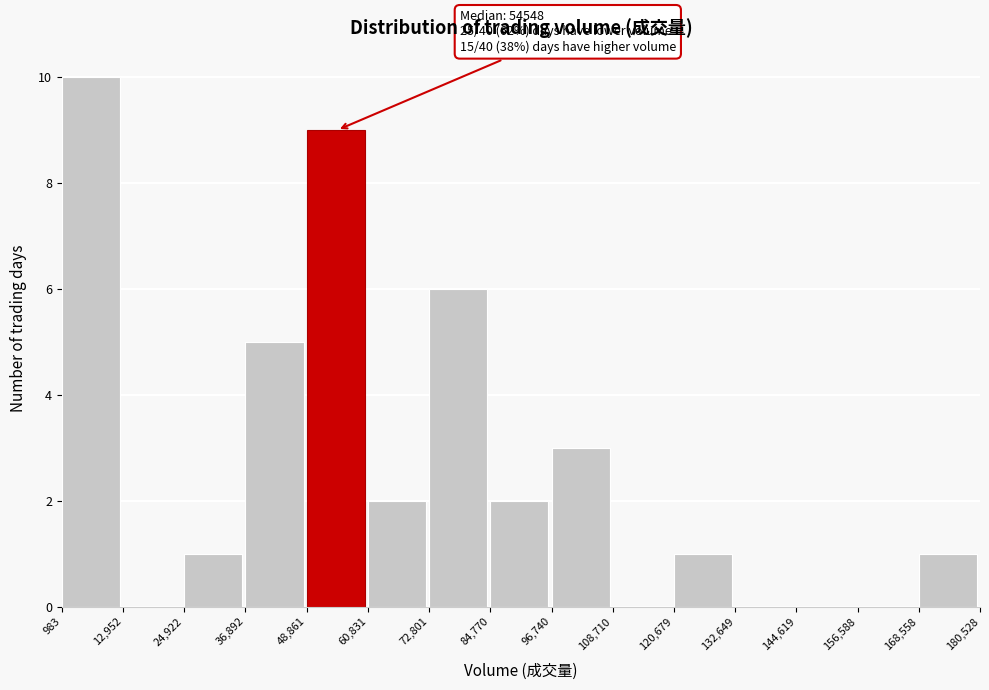

Which range on the x-axis has the tallest bar?

983 to 12,952